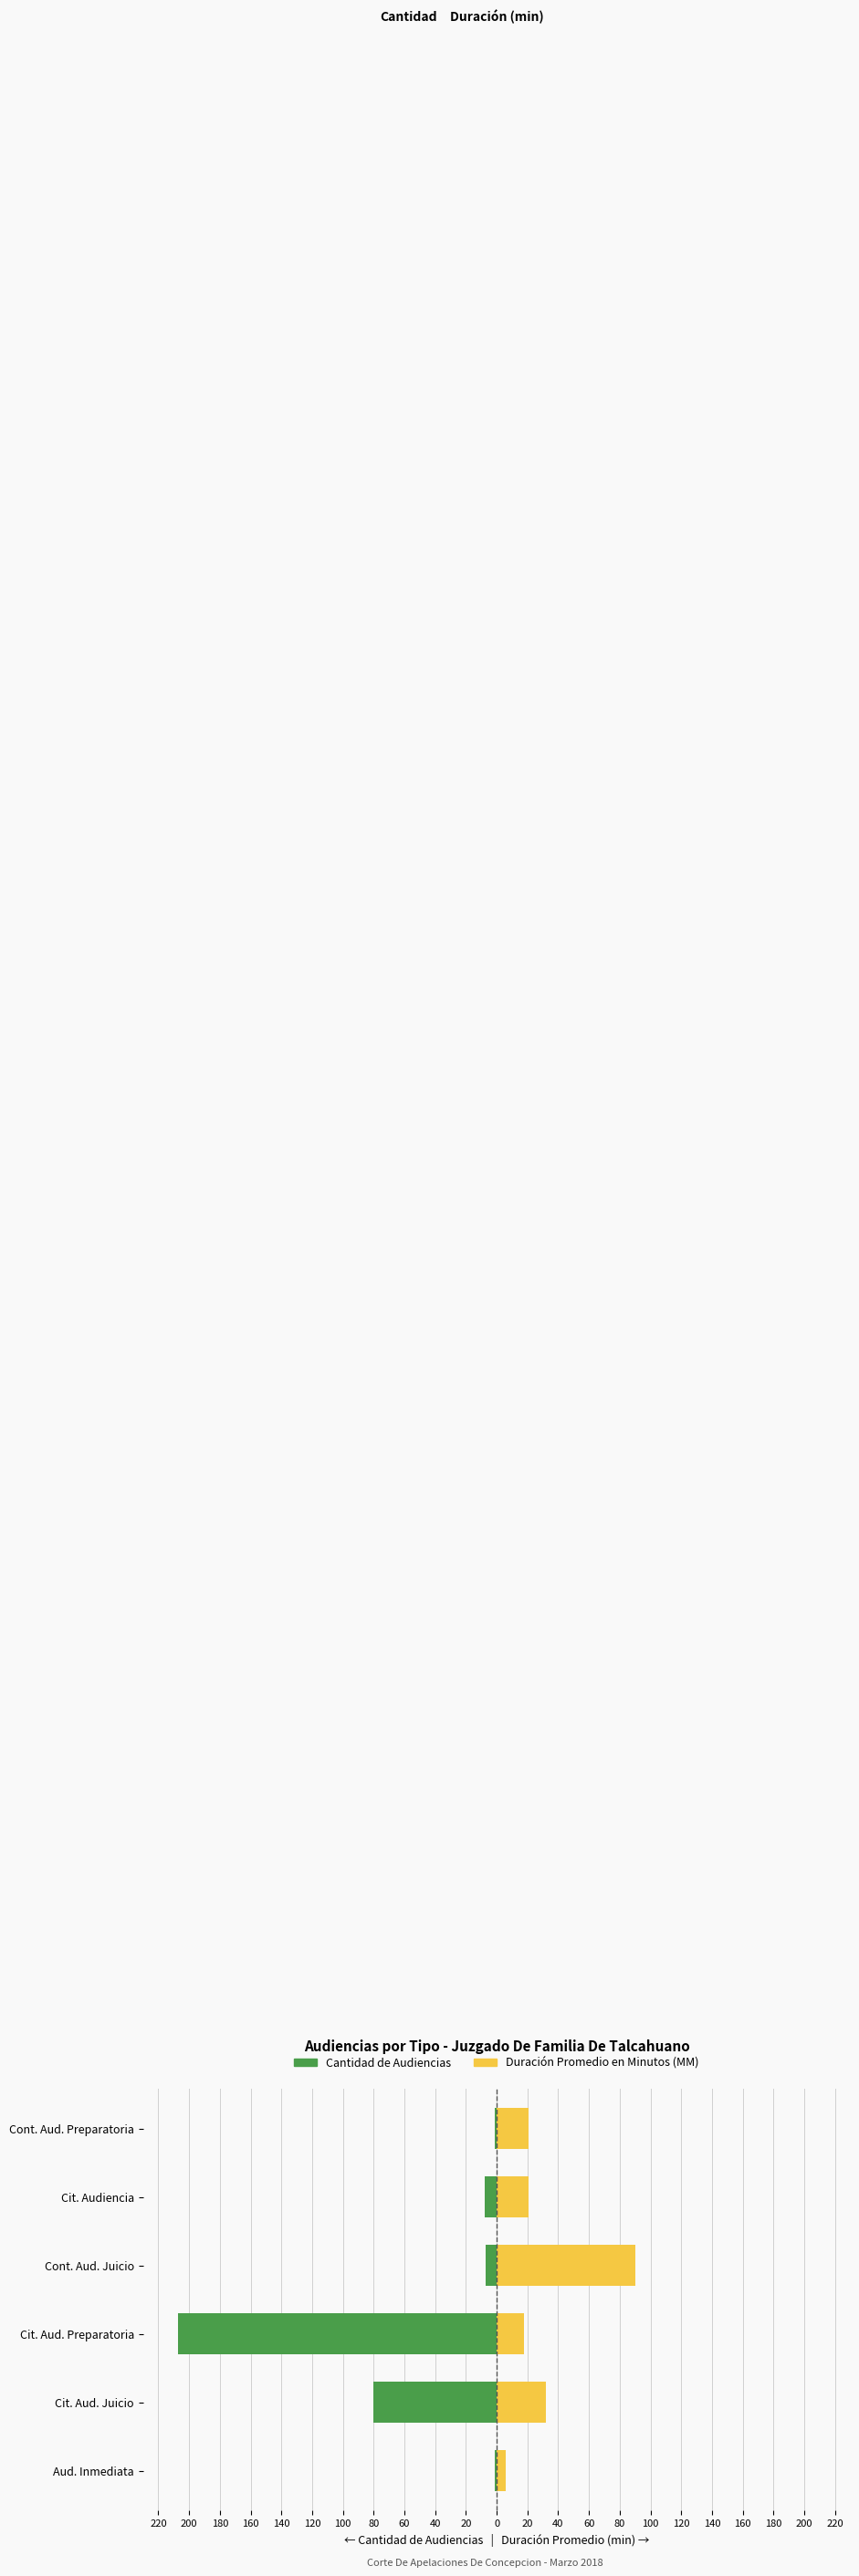

The Duración Promedio en Minutos (MM) series shows 53 at Cit. Aud. Juicio. True or false?

False